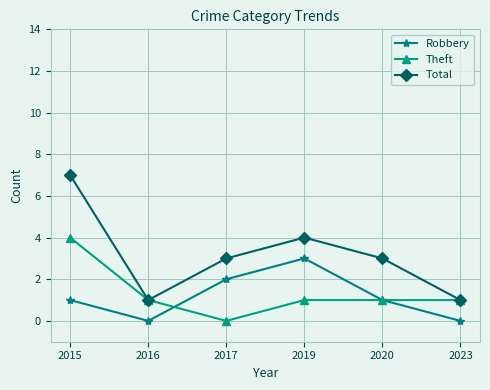

Which series has the widest spread of values?

Total